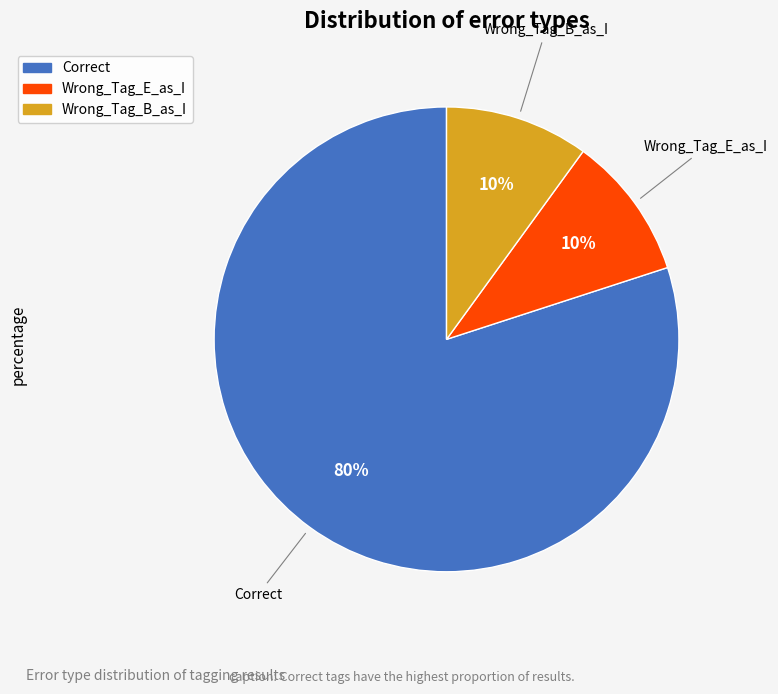

To the nearest percent, what is the difference between the largest and smallest slice percentages?

70%